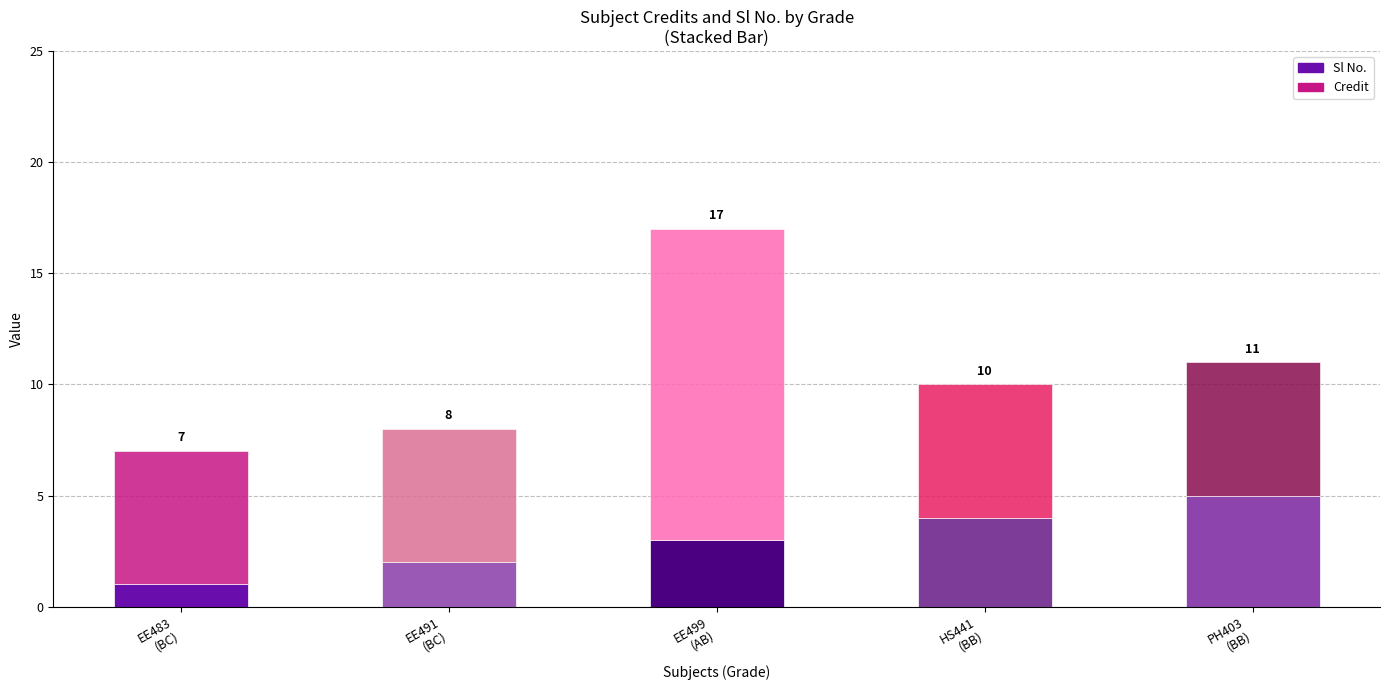

What is the label of the 4th bar from the right?

EE491
(BC)